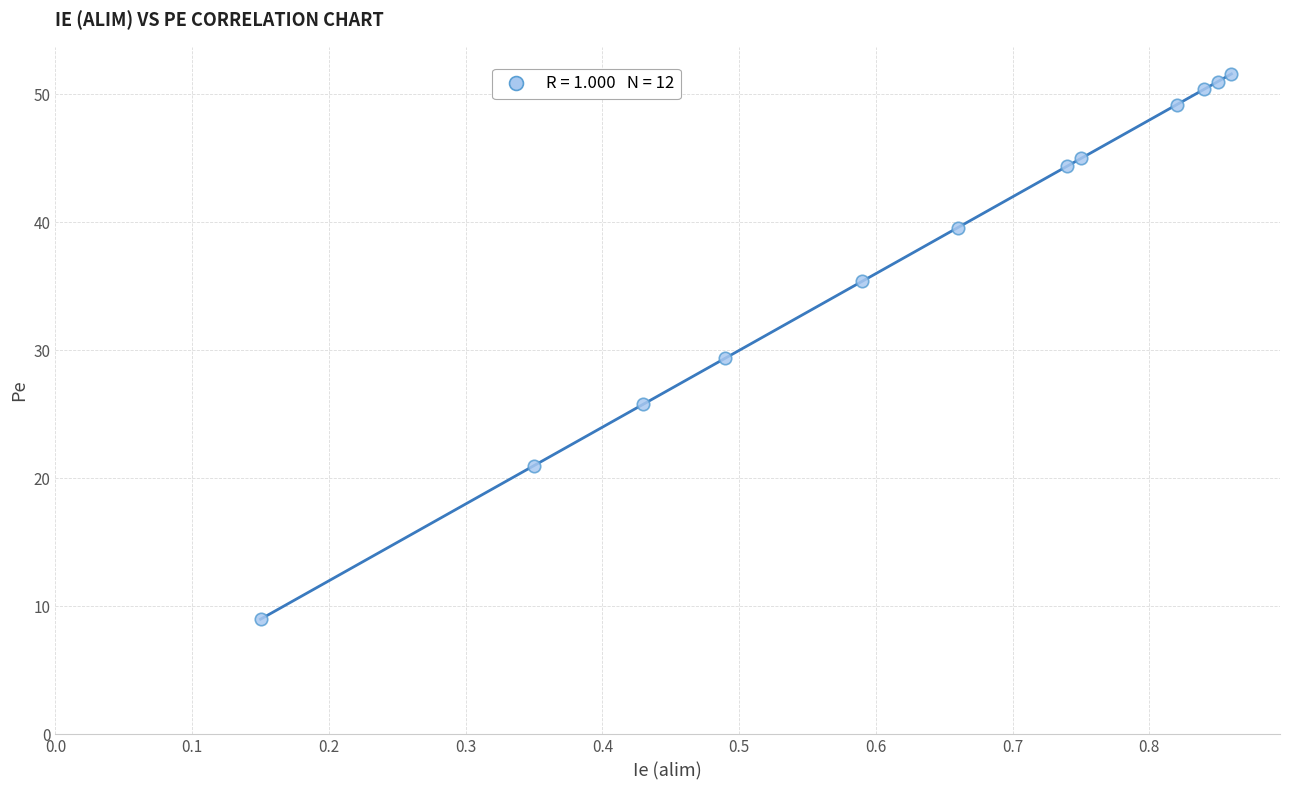

What Y value in the scatter plot is closest to 30?

29.4